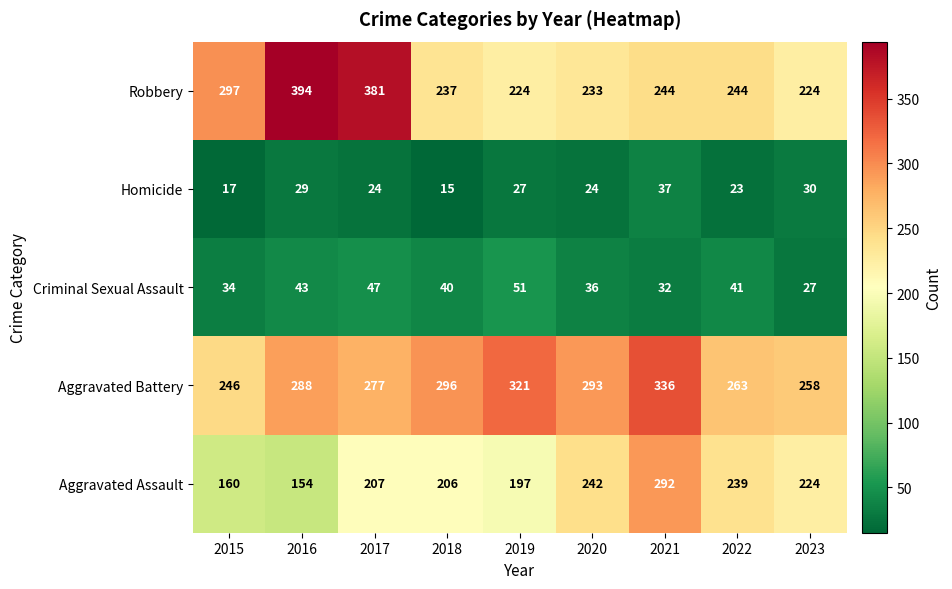

Which category has the lowest value in the Aggravated Assault series?

2016